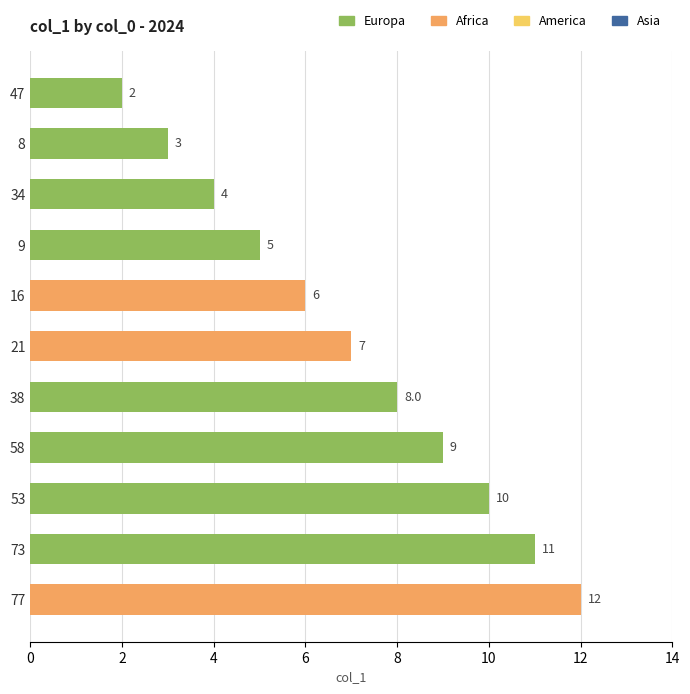

The chart shows a value of 11 at 73. True or false?

True